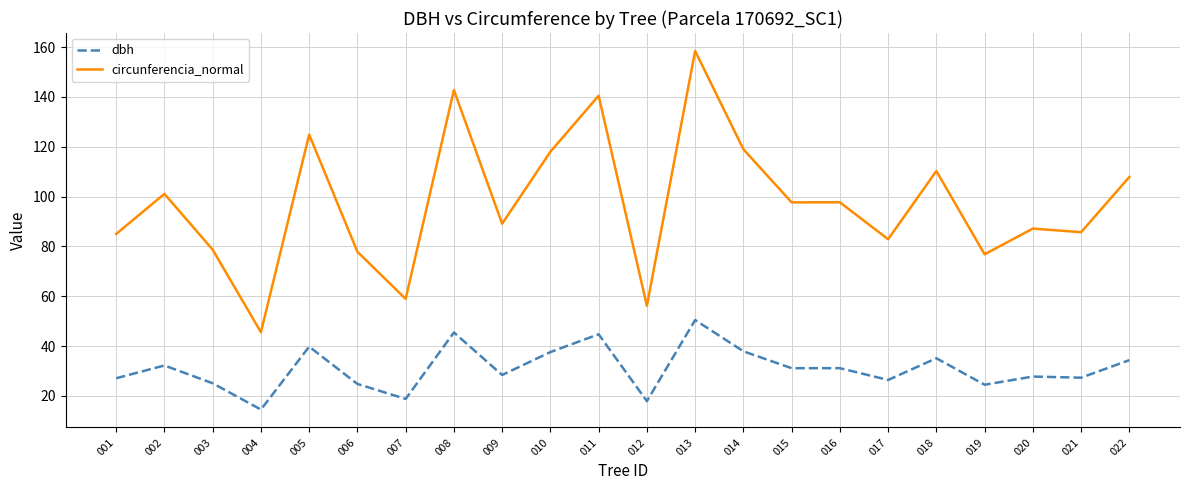

Rank the series by their maximum value, from lowest to highest.

dbh, circunferencia_normal